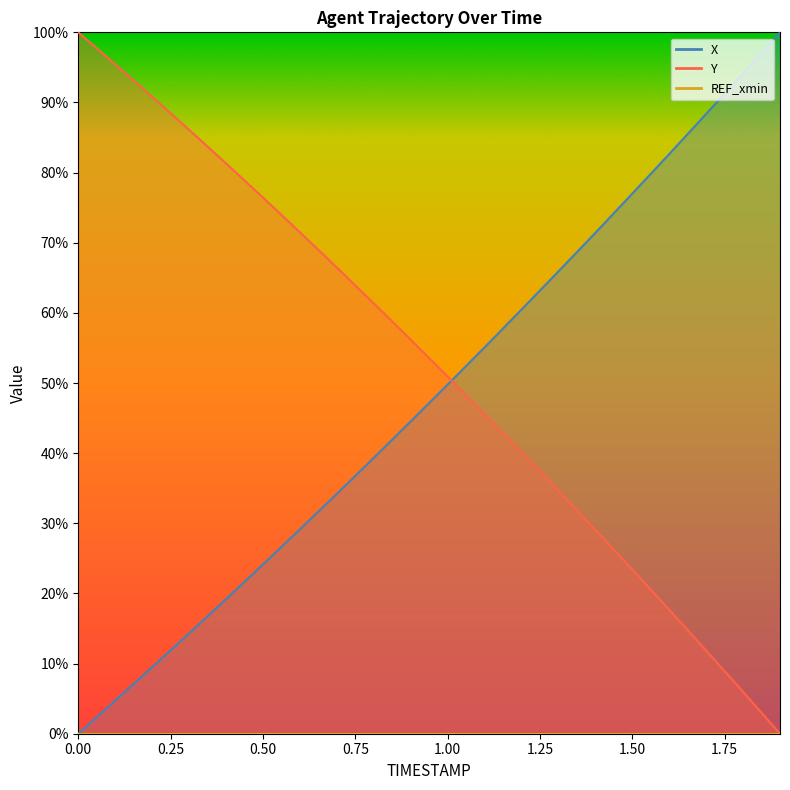

What position from the right is 1.9?

1